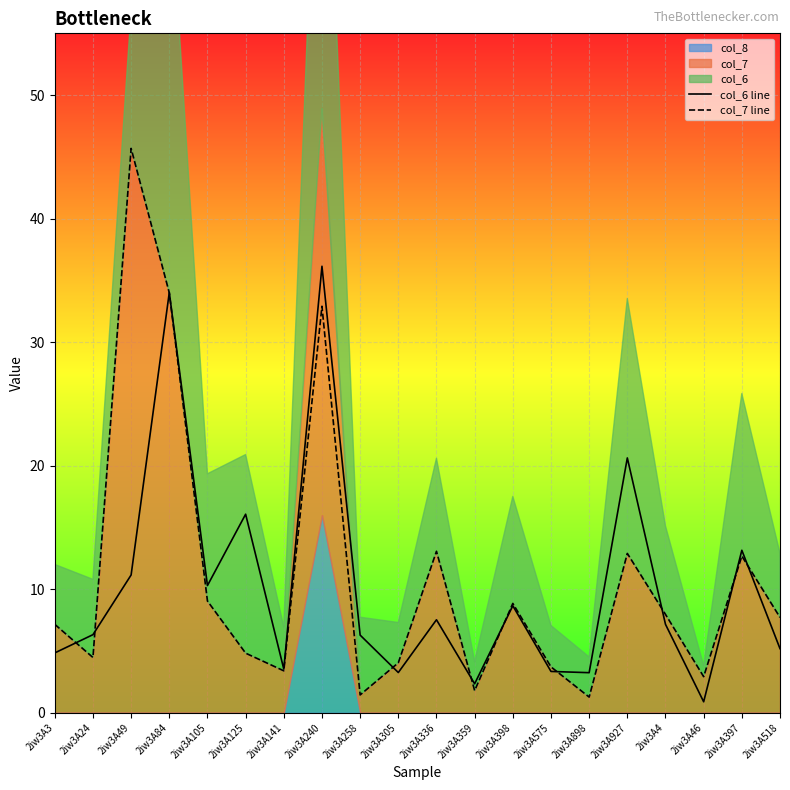

List the series in order of their peak value, lowest first.

col_6 line, col_7 line